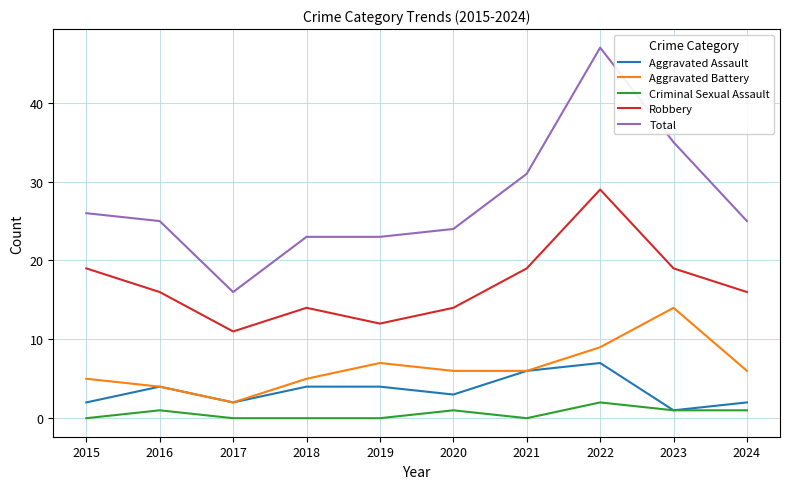

Reading left to right, transcribe all the data shown in this chart.

Aggravated Assault: 2015=2	2016=4	2017=2	2018=4	2019=4	2020=3	2021=6	2022=7	2023=1	2024=2
Aggravated Battery: 2015=5	2016=4	2017=2	2018=5	2019=7	2020=6	2021=6	2022=9	2023=14	2024=6
Criminal Sexual Assault: 2015=0	2016=1	2017=0	2018=0	2019=0	2020=1	2021=0	2022=2	2023=1	2024=1
Robbery: 2015=19	2016=16	2017=11	2018=14	2019=12	2020=14	2021=19	2022=29	2023=19	2024=16
Total: 2015=26	2016=25	2017=16	2018=23	2019=23	2020=24	2021=31	2022=47	2023=35	2024=25